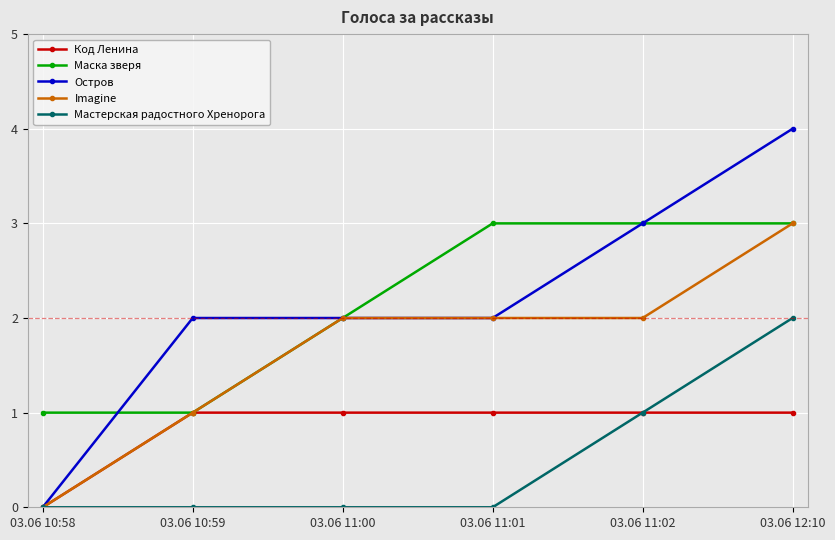

True or false: Imagine has more than 1 points higher than both neighbors.

False